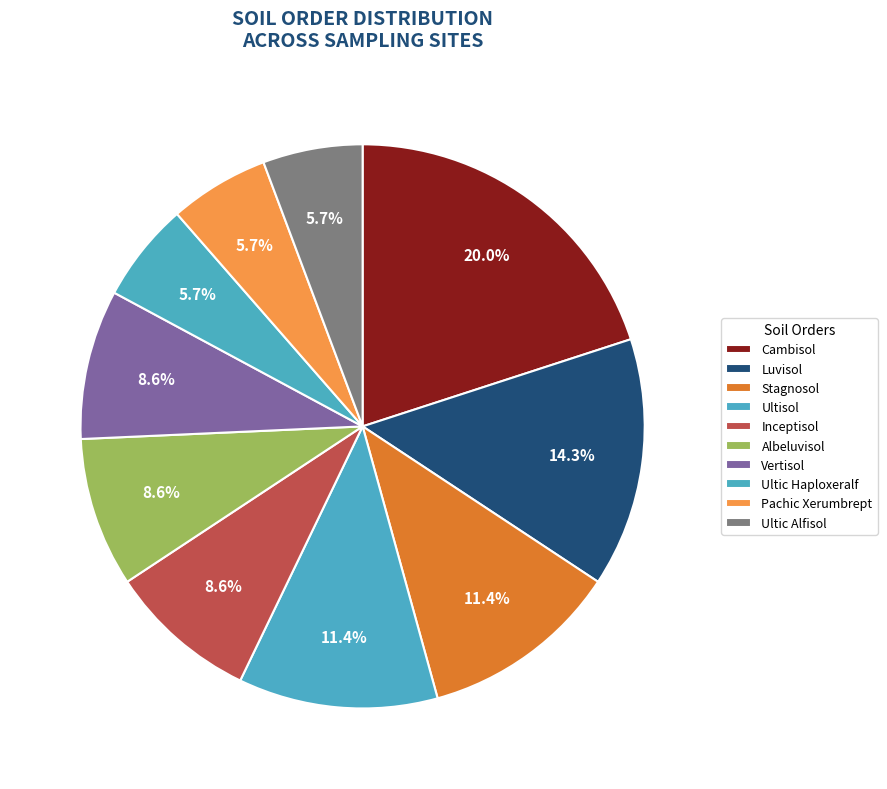

To the nearest percent, what portion does Pachic Xerumbrept represent?

6%